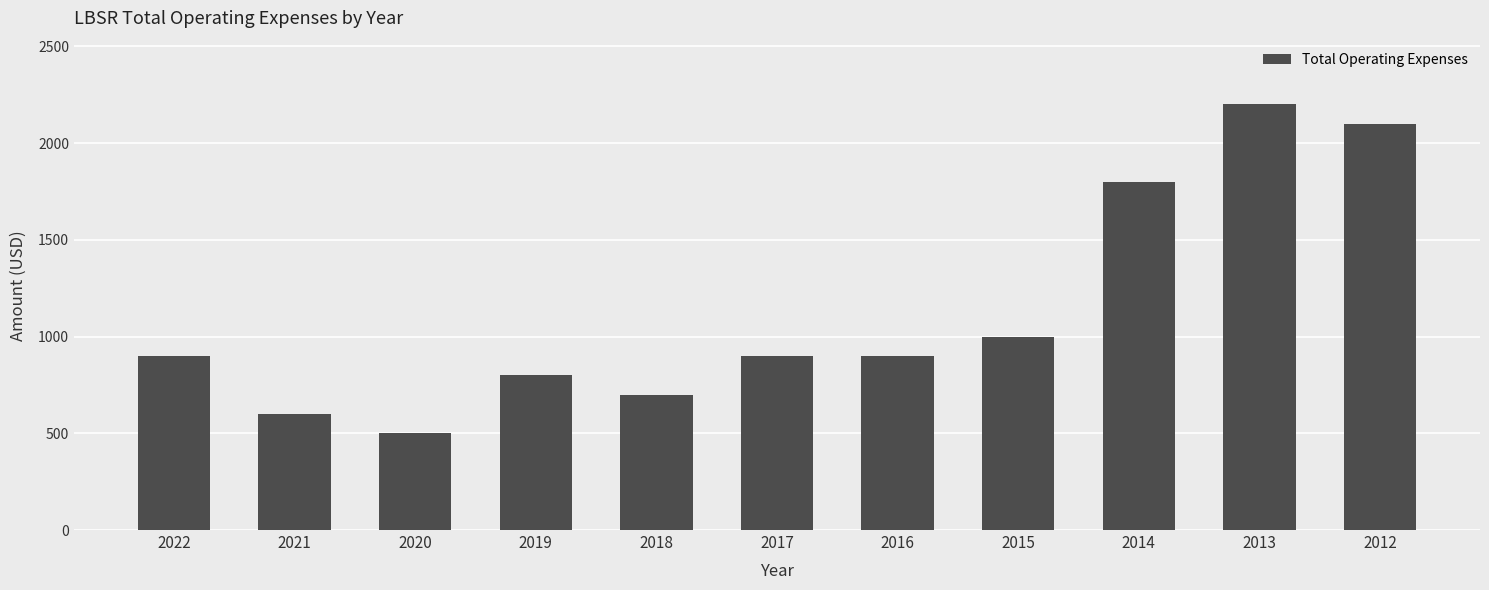

Reading left to right, transcribe all the data shown in this chart.

900	600	500	800	700	900	900	1000	1800	2200	2100